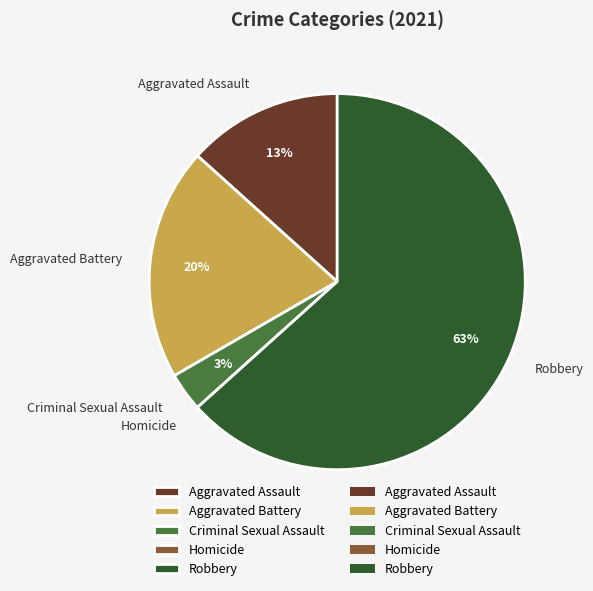

To the nearest percent, what is the combined percentage of Criminal Sexual Assault and Robbery?

67%